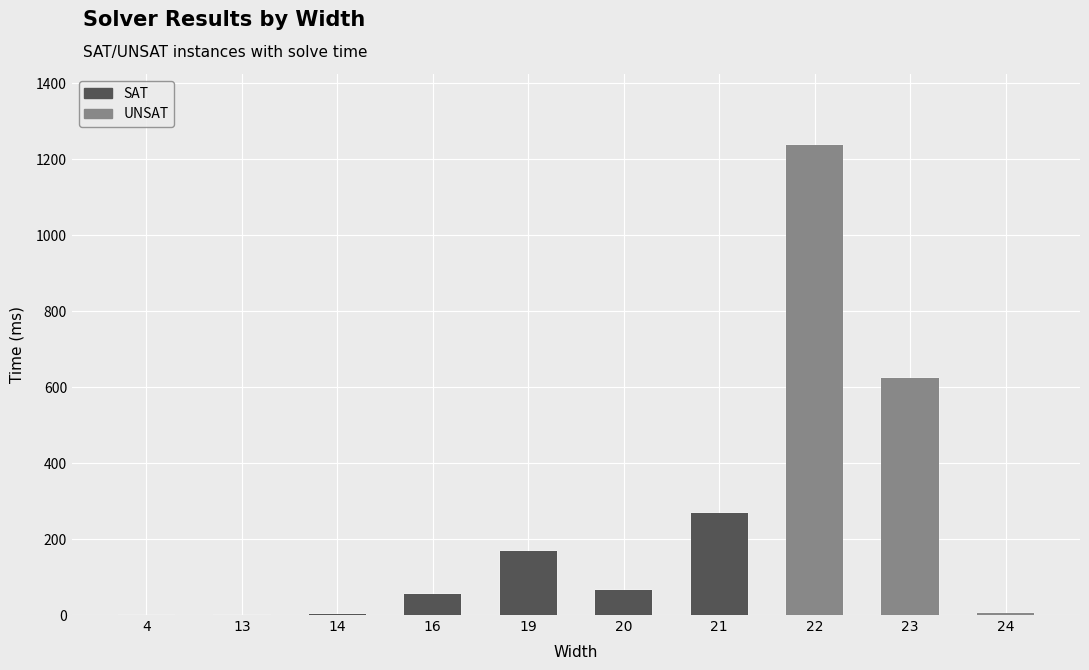

What is the change in value from 16 to 20?

+10